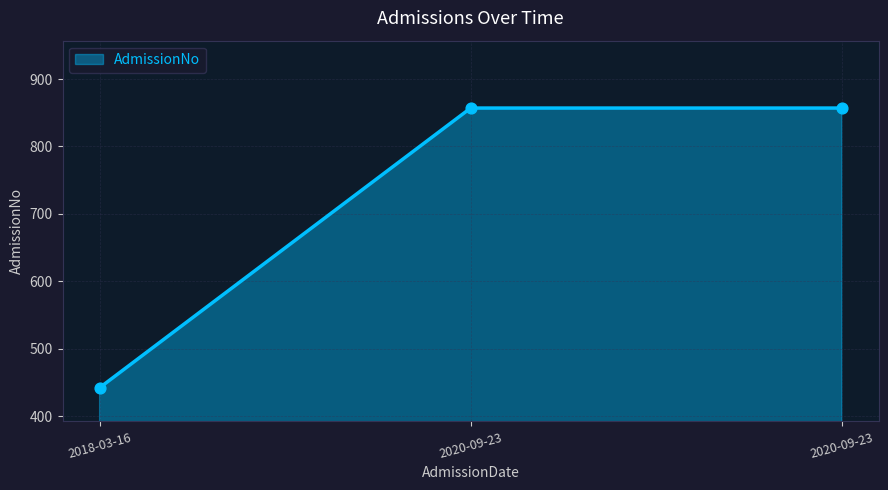

How many lines are shown in the chart?

1